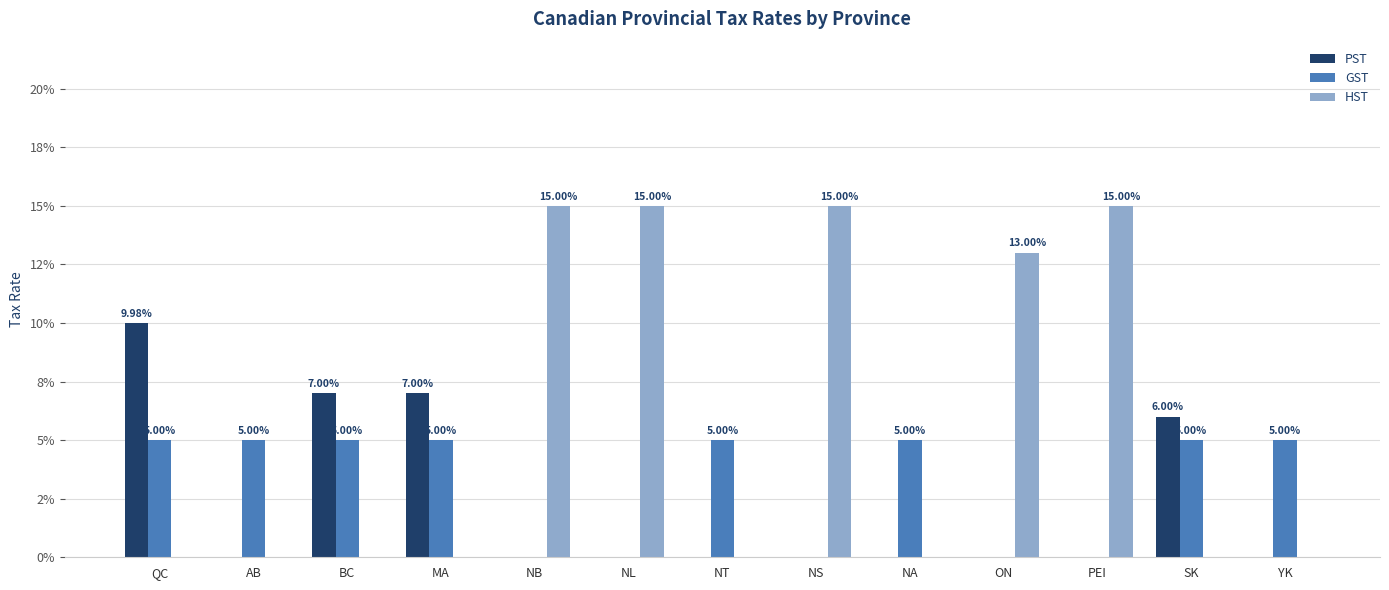

List the series in order of their overall mean, lowest first.

PST, GST, HST